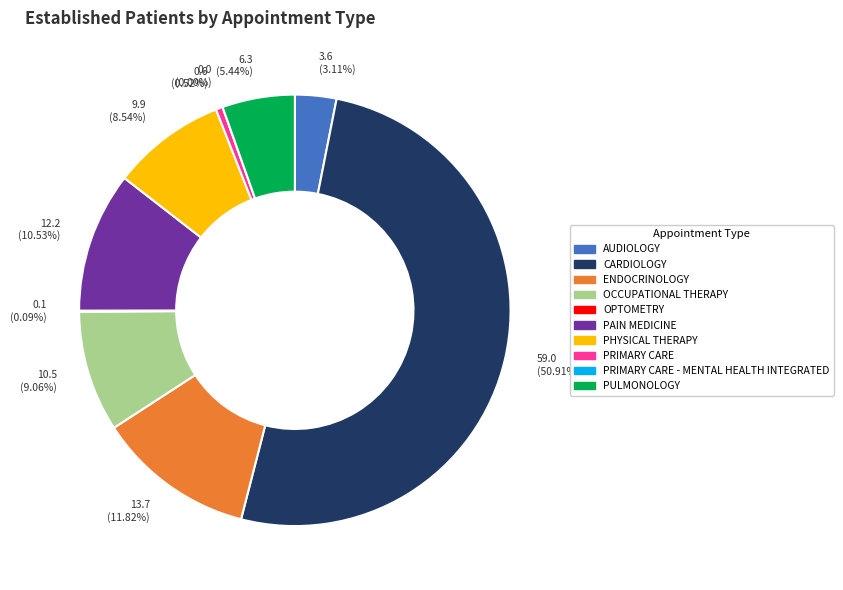

The AUDIOLOGY slice represents 1% of the pie. True or false?

False